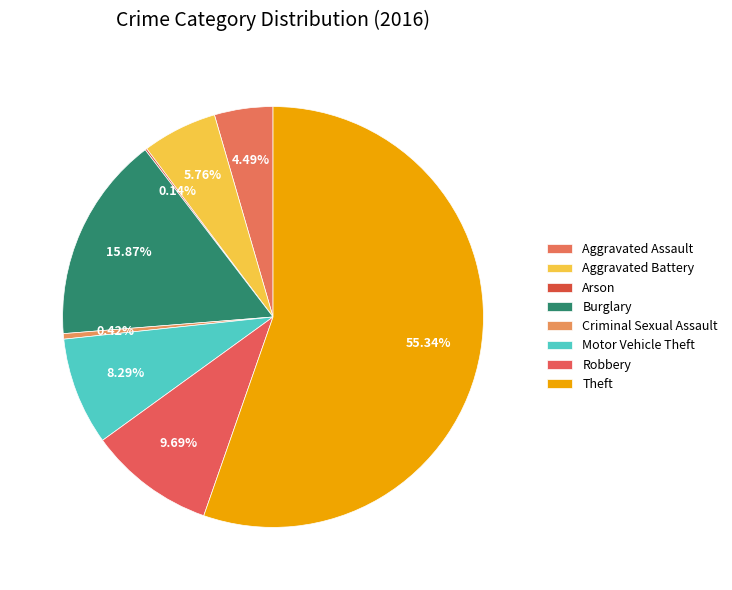

Which slice represents more than half of the pie?

Theft